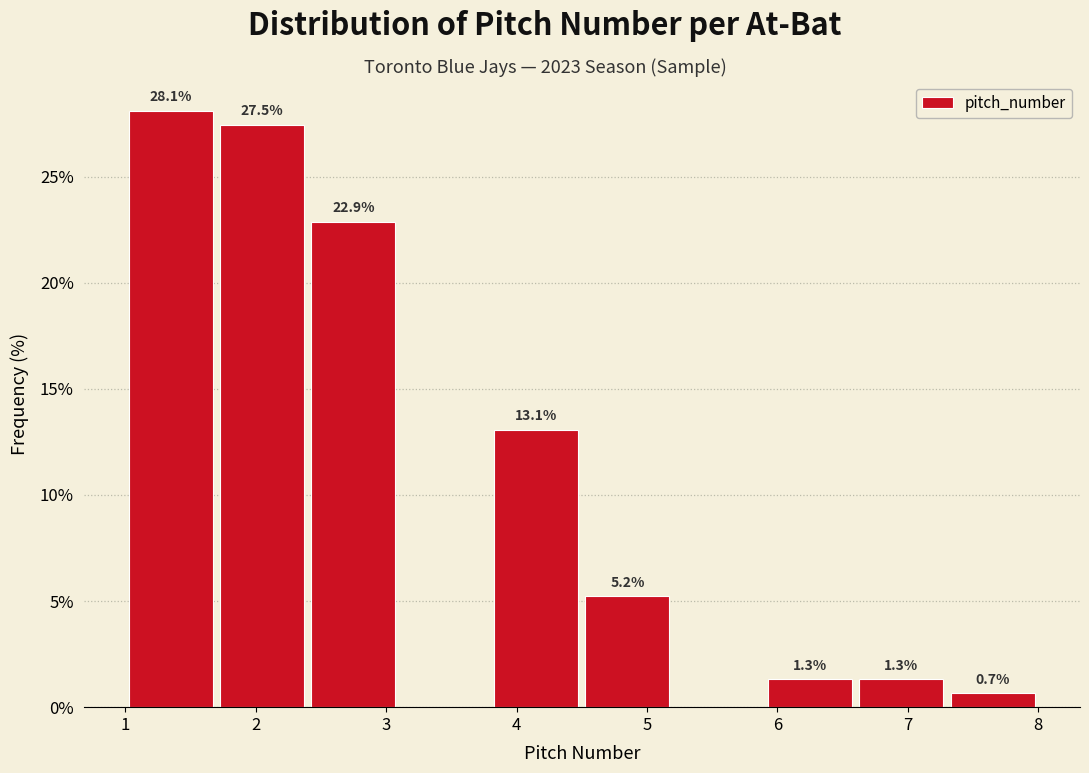

Which range on the x-axis has the tallest bar?

1.0 to 1.7